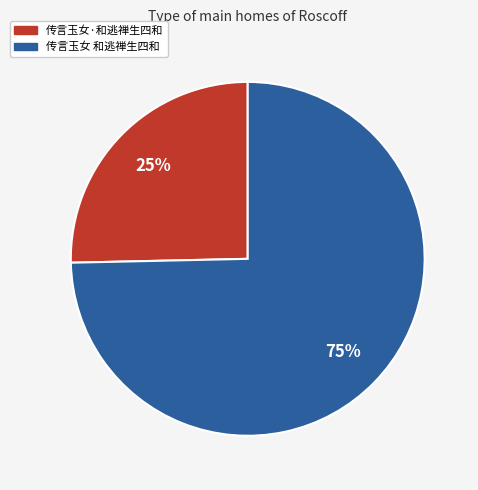

How many segments does this pie chart have?

2